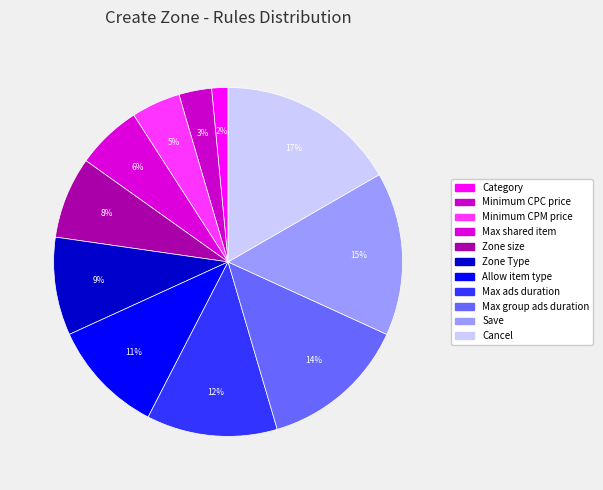

How many segments does this pie chart have?

11